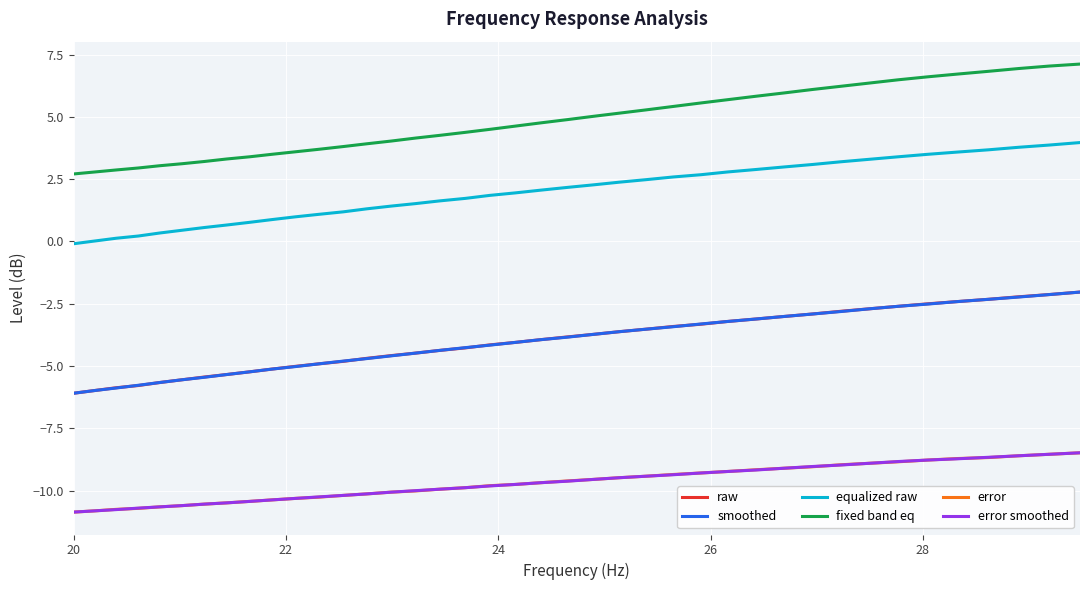

True or false: raw and equalized raw cross at least once.

False